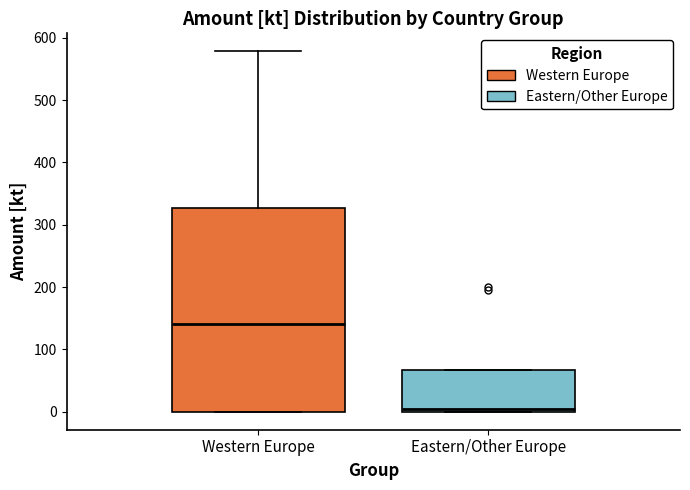

Where is the lower edge of the box for Eastern/Other Europe on the y-axis? The values are not printed on the chart, so give them approximately, as read against the axis.

0